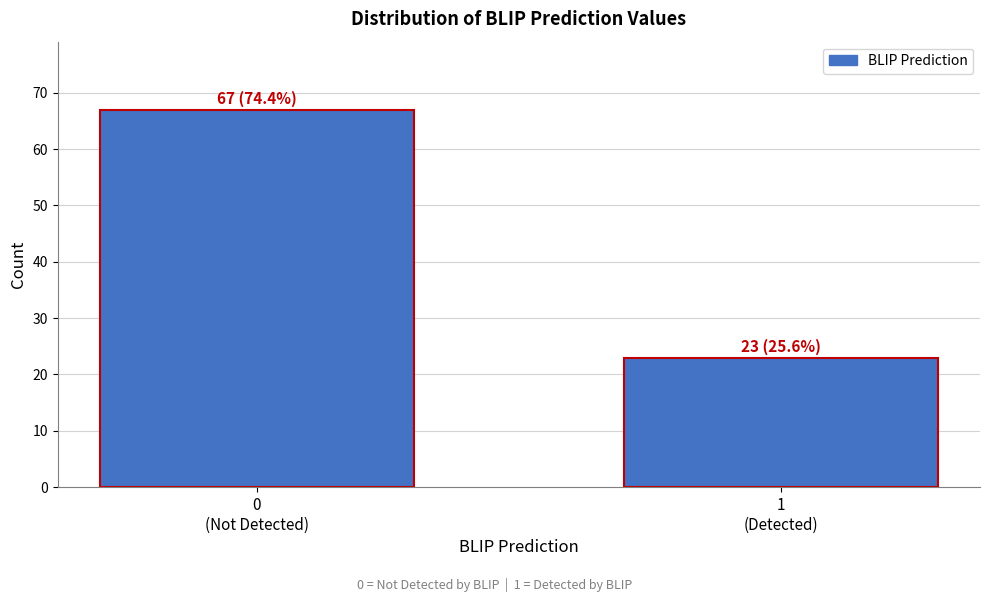

Reading left to right, transcribe all the data shown in this chart.

67	23